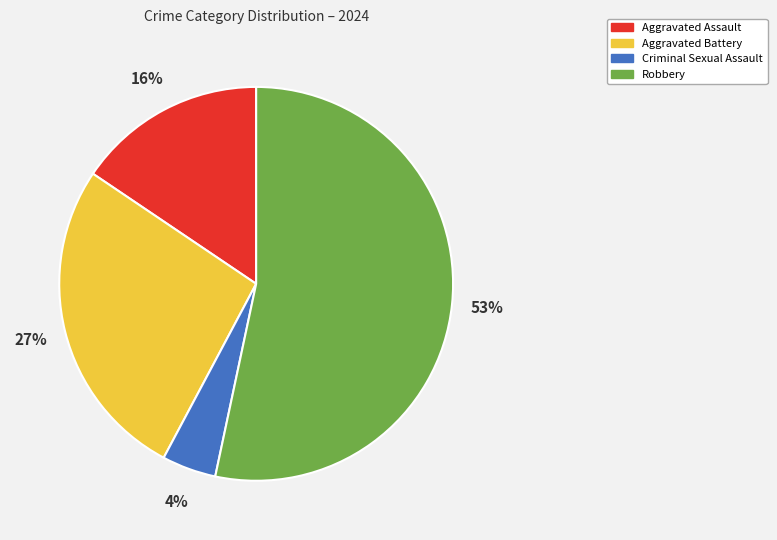

Combined, do Robbery and Aggravated Battery account for over 50%?

Yes